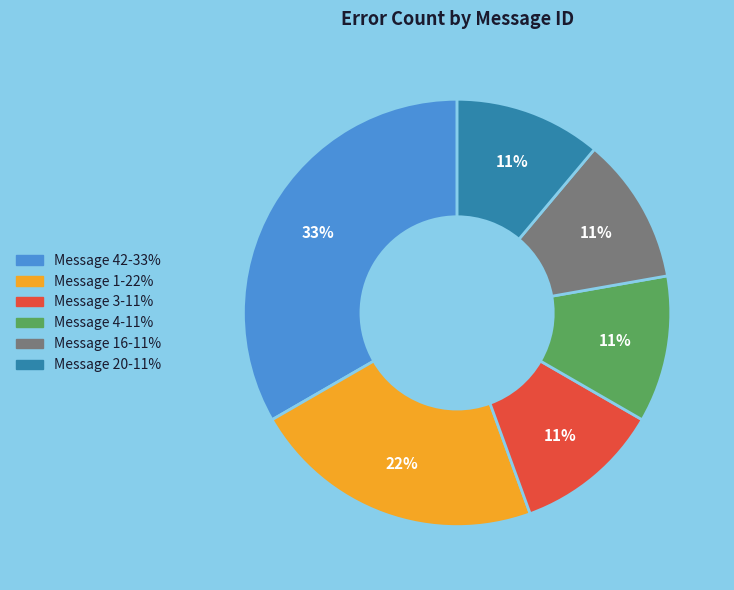

To the nearest percent, what is the difference between the largest and smallest slice percentages?

22%